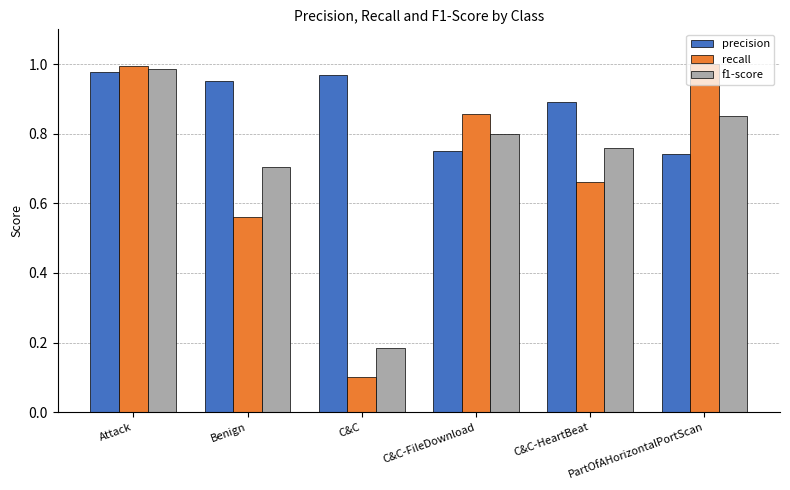

What is the sum of all recall values?

4.2